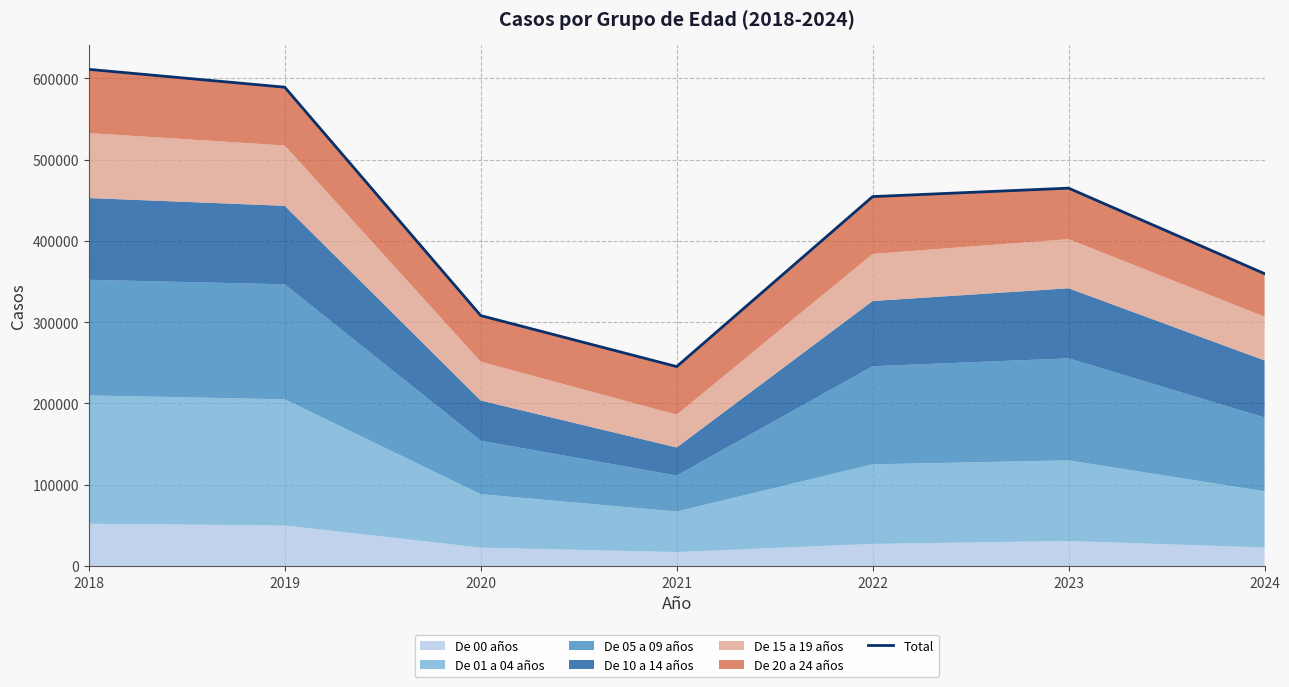

Reading left to right, list all the values displayed in this chart.

2018=611164	2019=589199	2020=308136	2021=245326	2022=454550	2023=464957	2024=359695